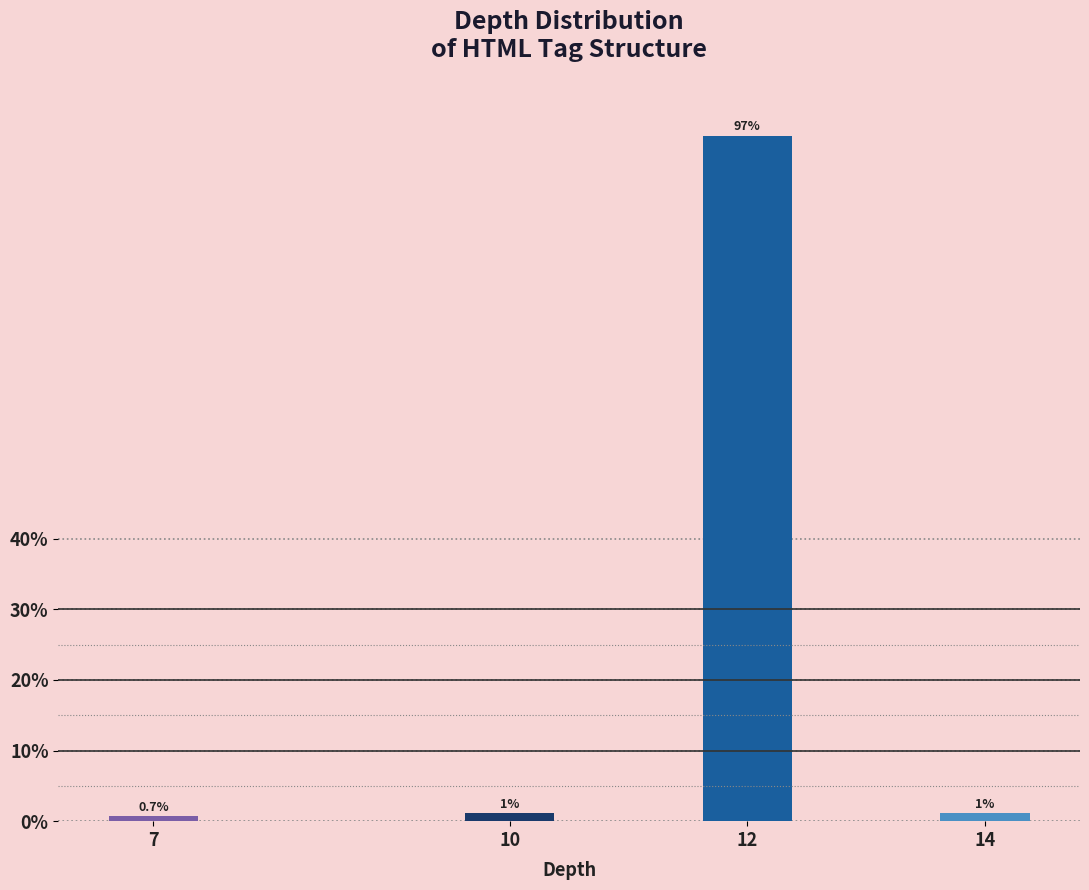

What is the sum of all values?

100.0